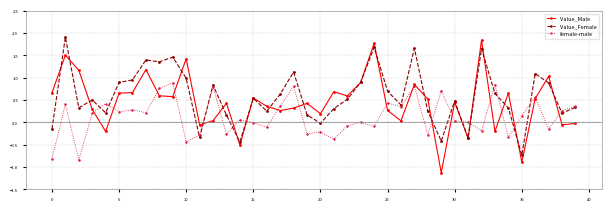

True or false: Value_Female has more than 0 points higher than both neighbors.

True